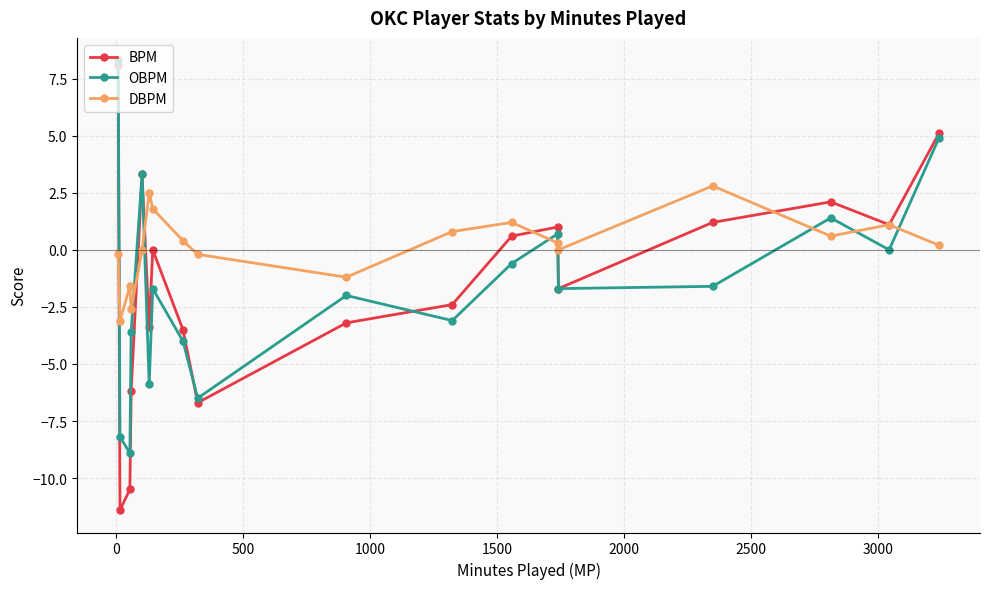

Which series has the largest range (max minus min)?

BPM